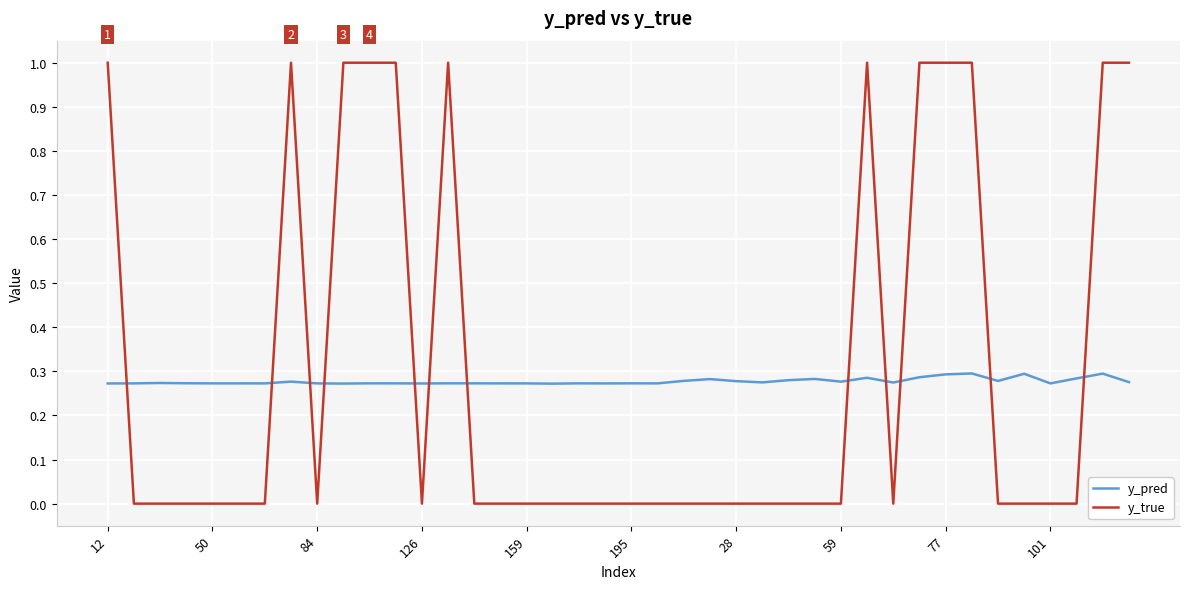

What is the greatest value displayed?

1.0